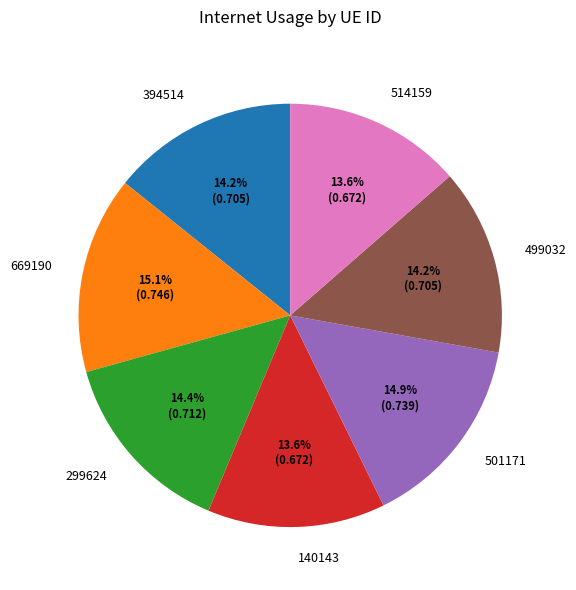

Is 669190 the majority of the pie?

No